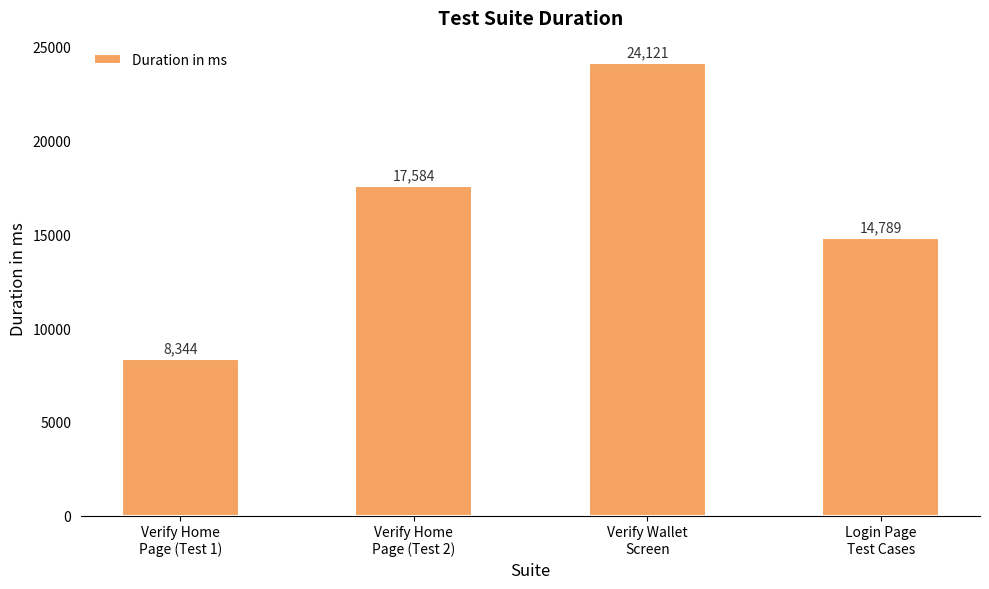

Count the values in the range 14789 to 24121.

3